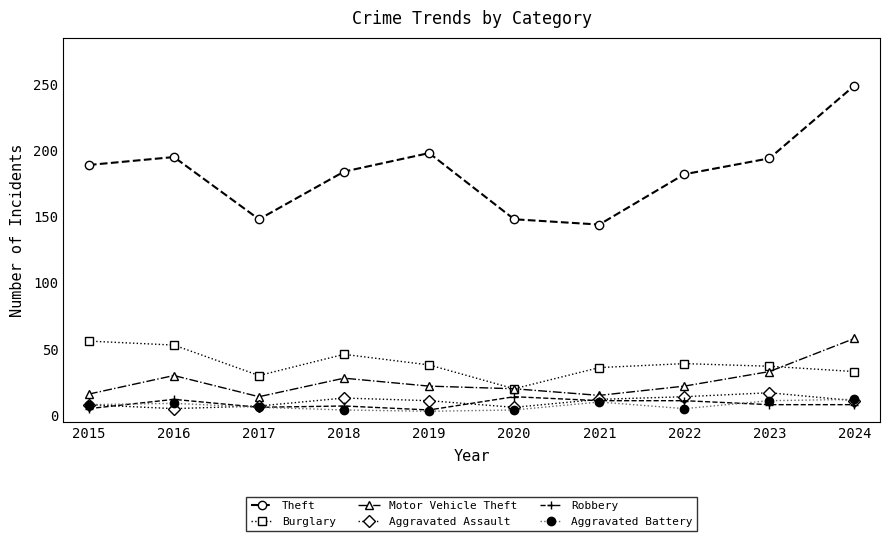

What is the approximate value of Aggravated Battery at 2024?

12